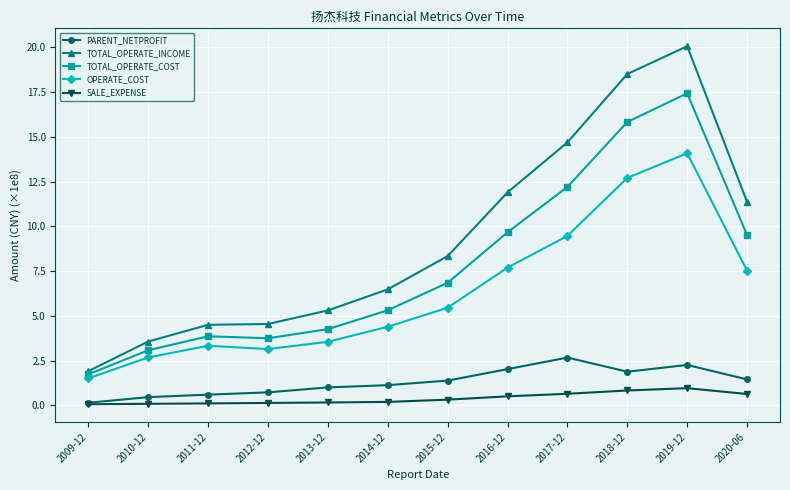

Which series has the widest spread of values?

TOTAL_OPERATE_INCOME